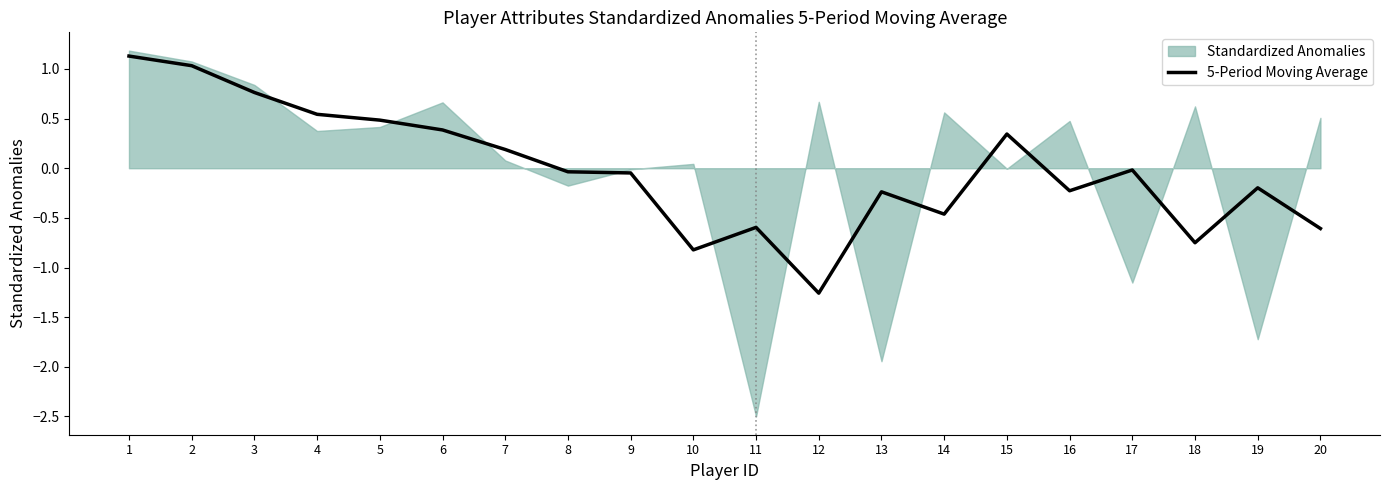

Rank the categories by value from lowest to highest.

12, 10, 18, 20, 11, 14, 13, 16, 19, 9, 8, 17, 7, 15, 6, 5, 4, 3, 2, 1